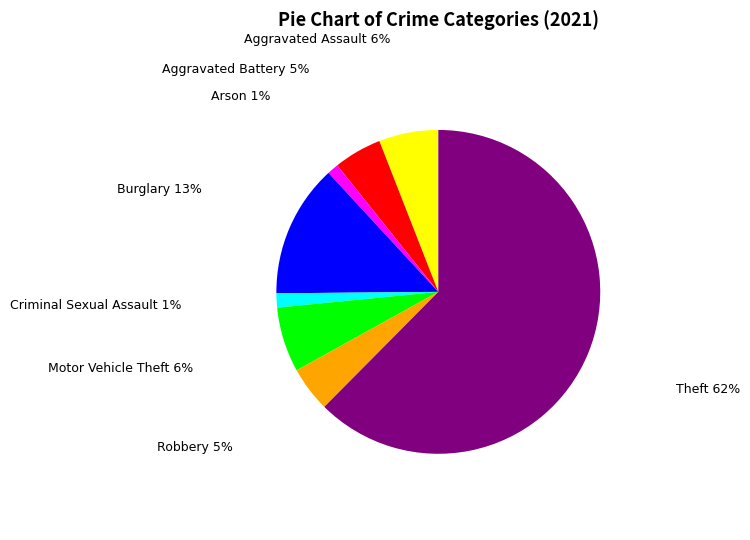

How many segments does this pie chart have?

8